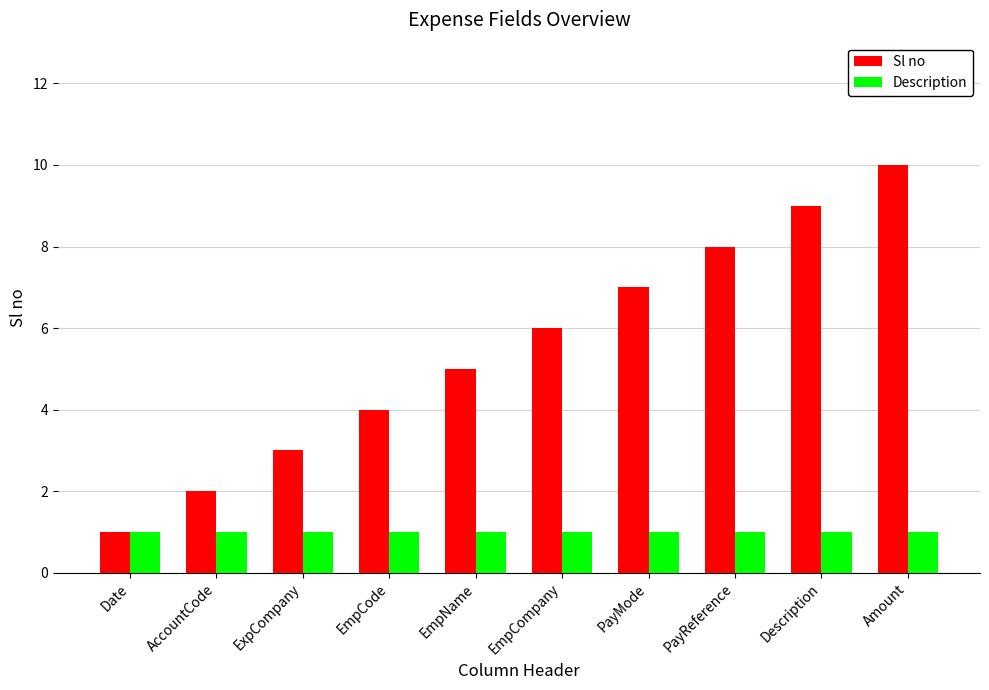

What is the label of the 7th bar from the left?

PayMode